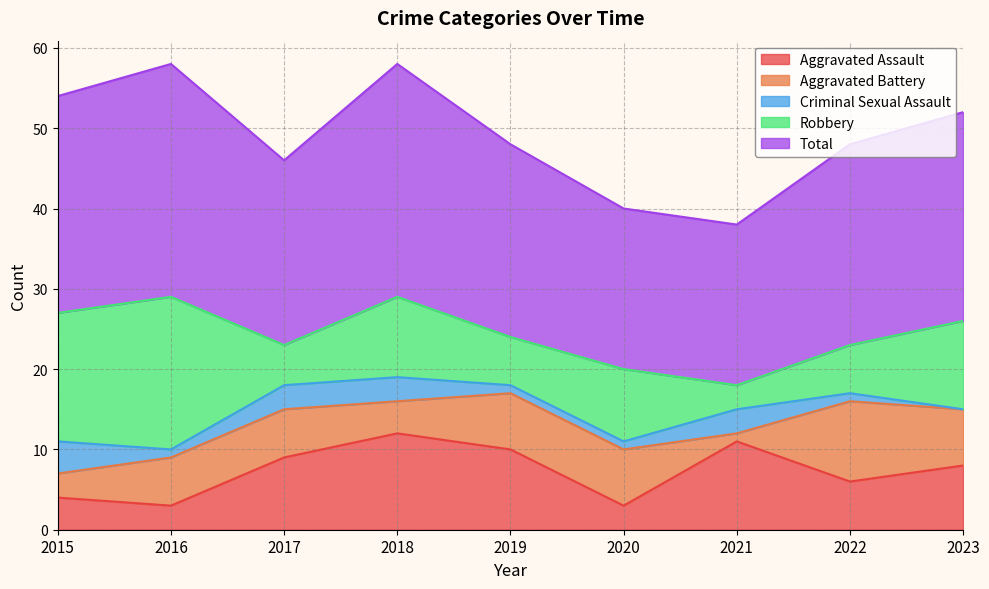

At which category does Aggravated Battery reach its first local valley?

2018